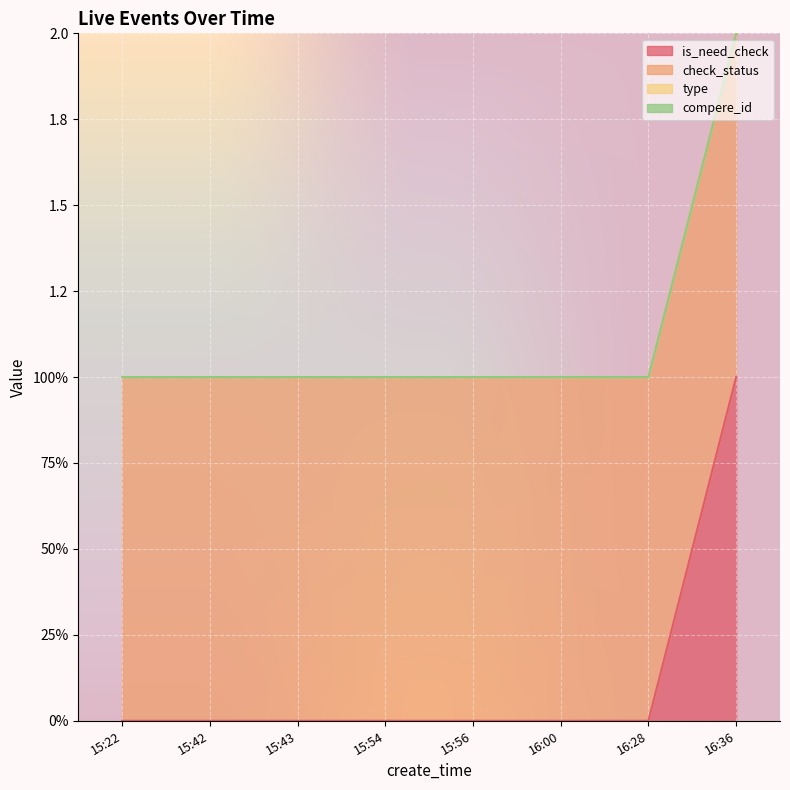

What position from the left is 15:43?

3